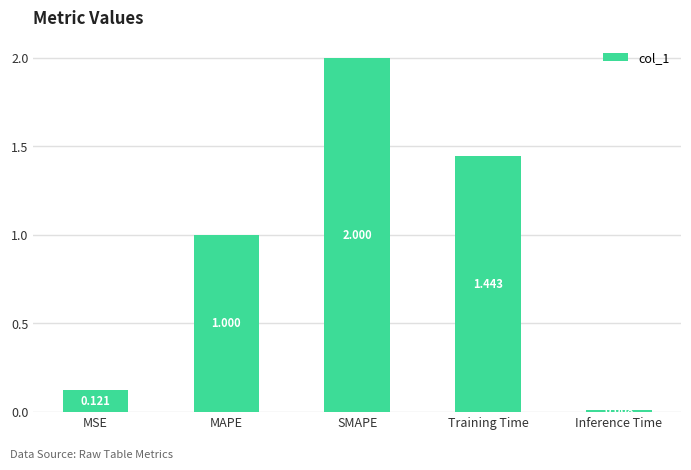

What is the label of the 3rd bar from the left?

SMAPE